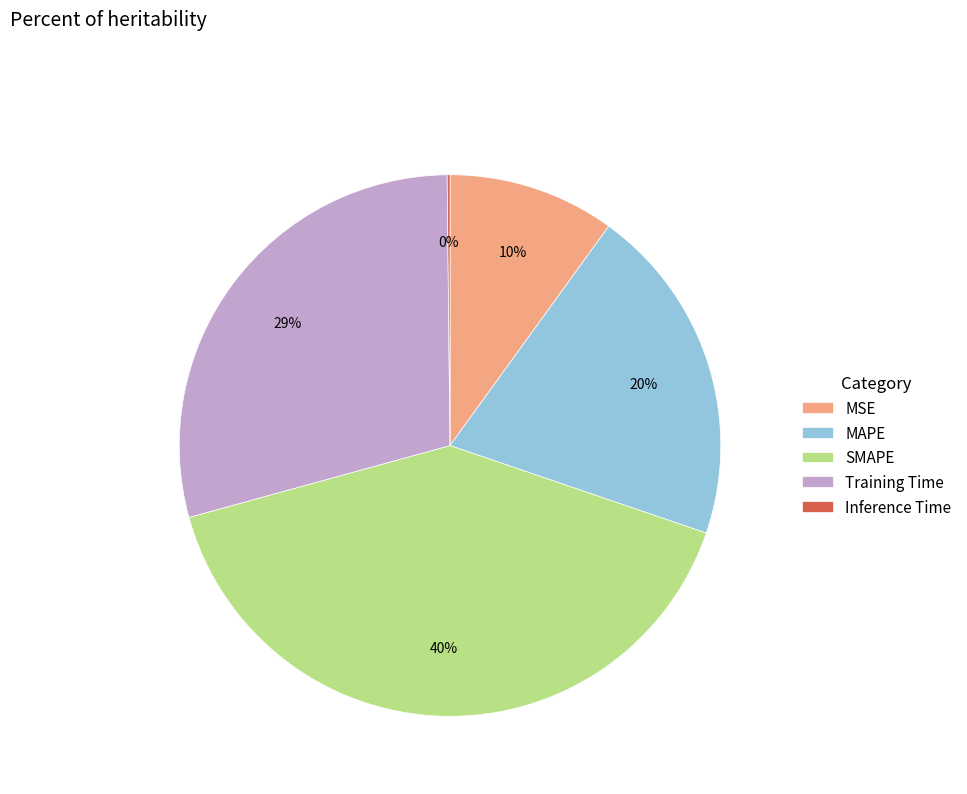

To the nearest percent, what is the average slice percentage?

20%